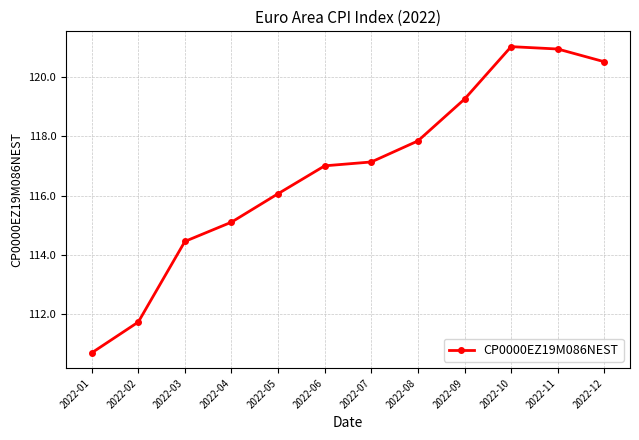

Which has a higher value, 2022-02 or 2022-04?

2022-04